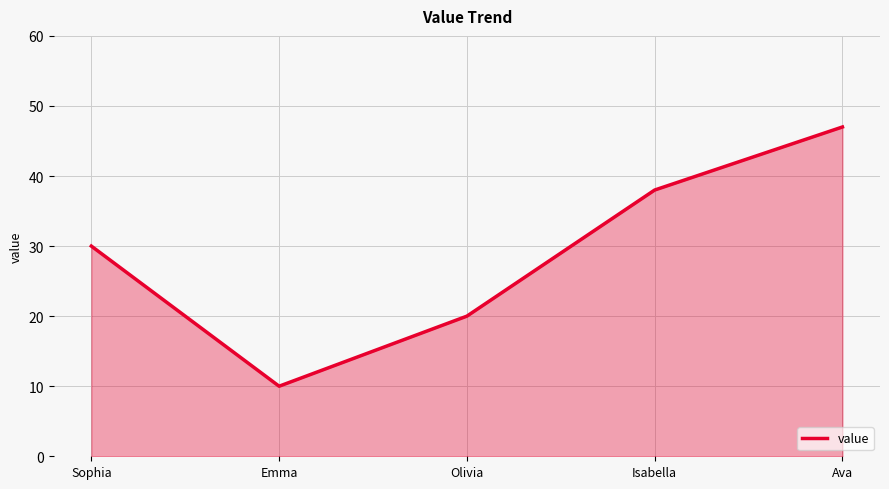

What position from the right is Isabella?

2